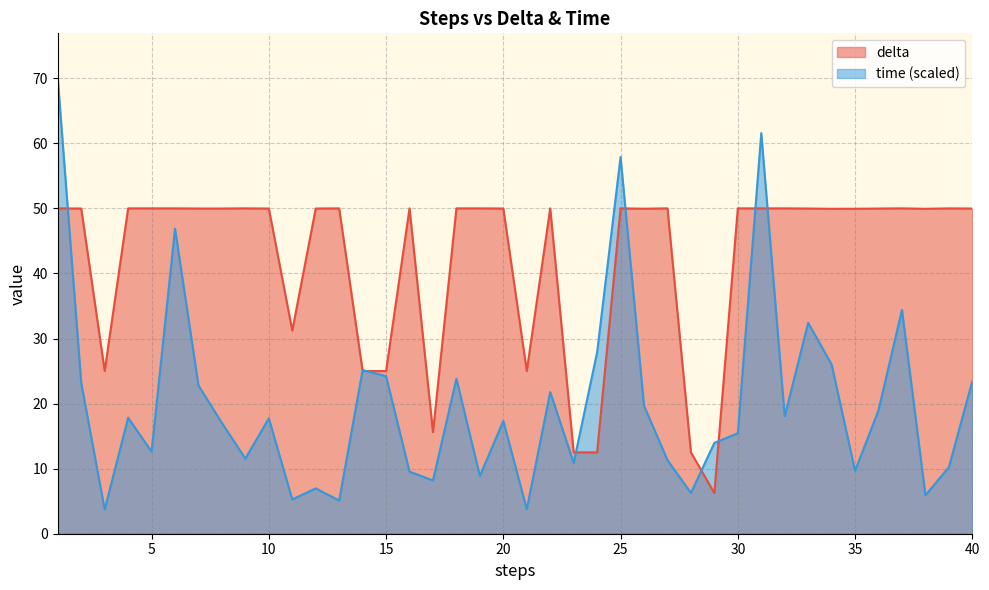

What is the sum of all delta values?

1690.1